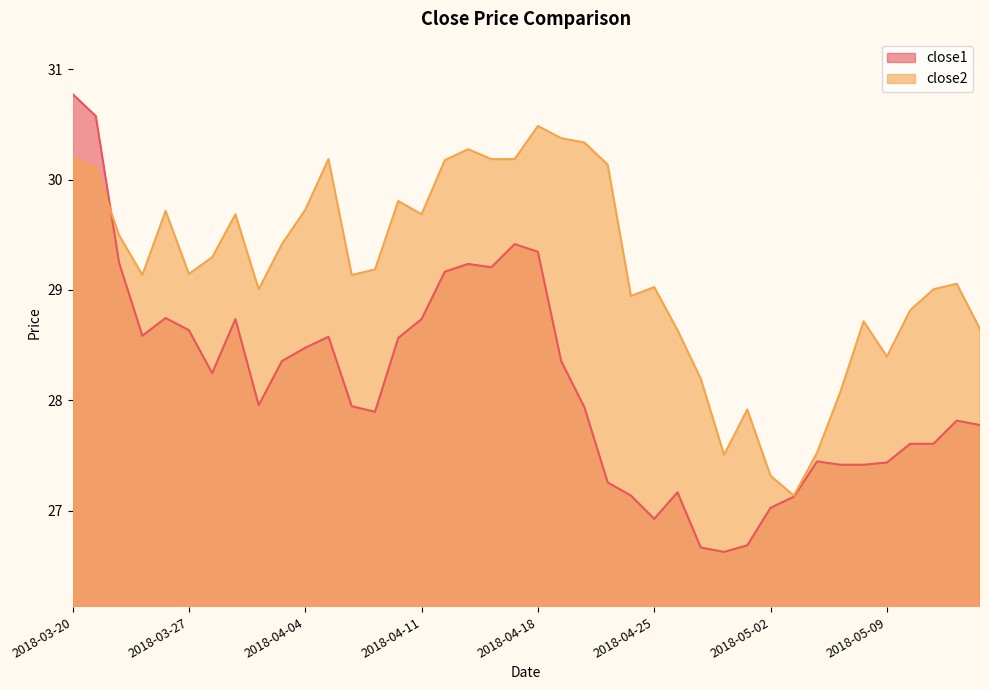

What is the value of the close1 point at the 14th from the left?

27.9